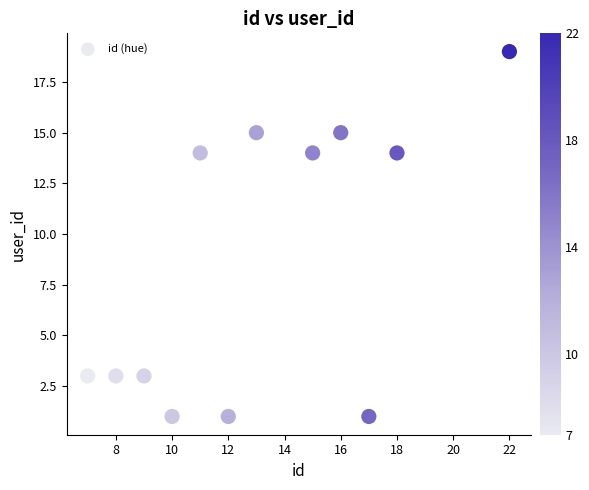

What is the range of Y values (max minus min)?

18